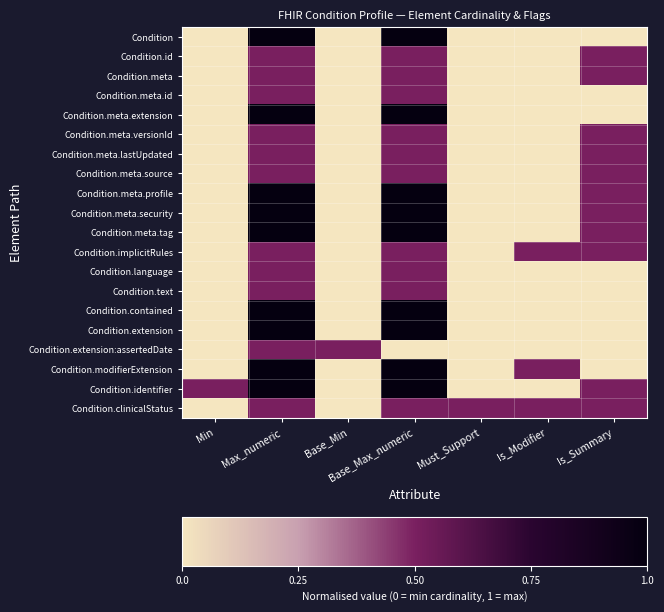

How many distinct data groups are displayed?

20